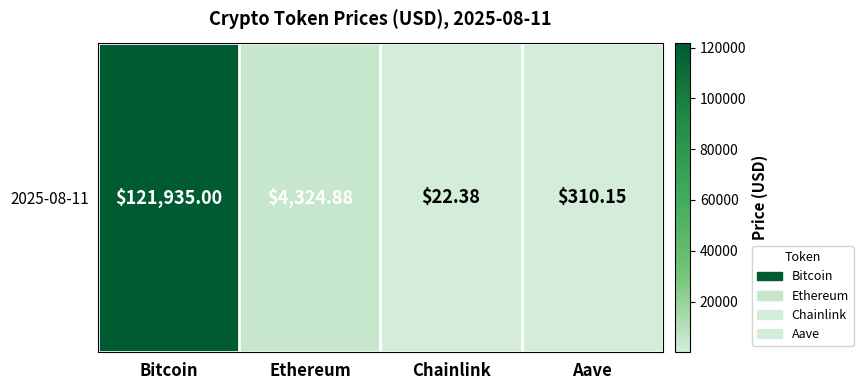

Which label corresponds to the largest value in the chart?

Bitcoin